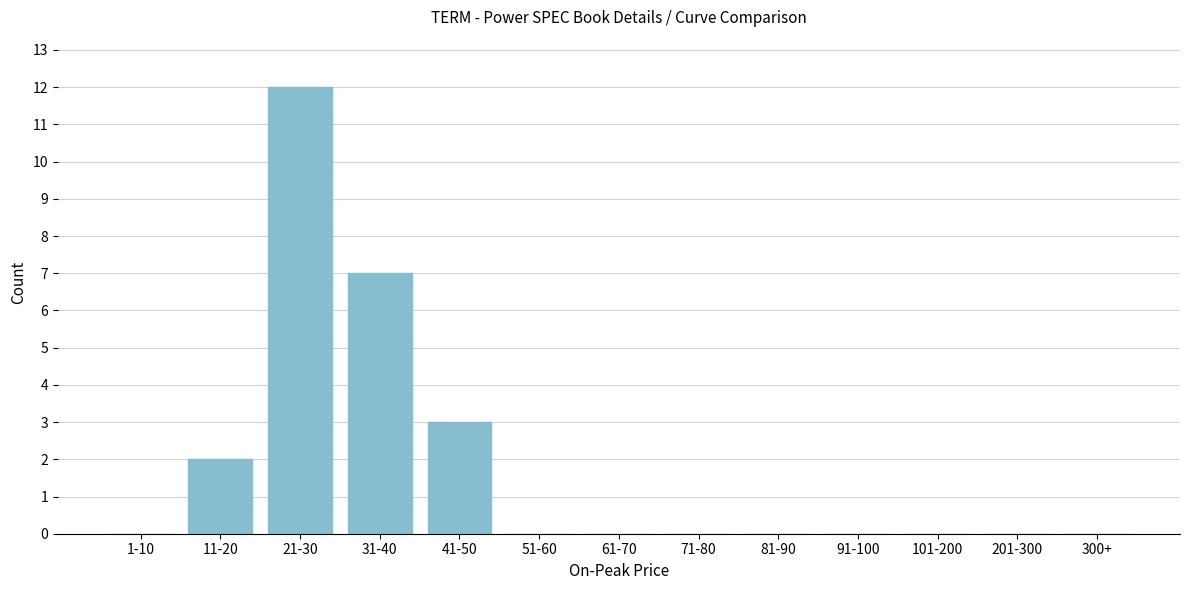

Reading left to right, what are all the values shown in this chart?

1-10=0	11-20=2	21-30=12	31-40=7	41-50=3	51-60=0	61-70=0	71-80=0	81-90=0	91-100=0	101-200=0	201-300=0	300+=0